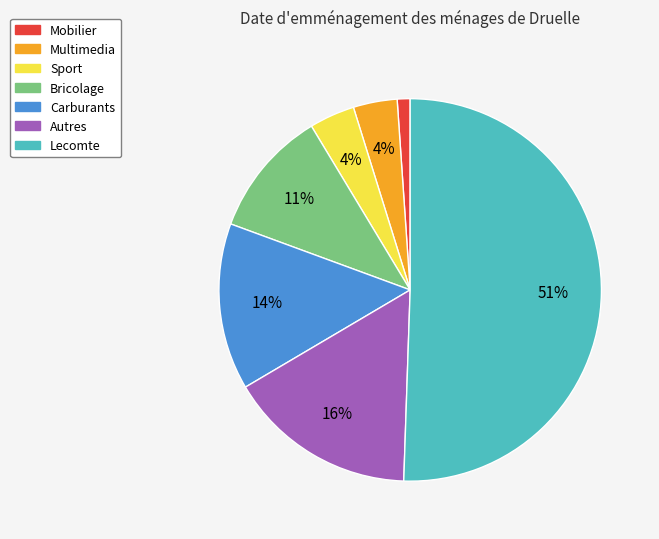

How many segments does this pie chart have?

7